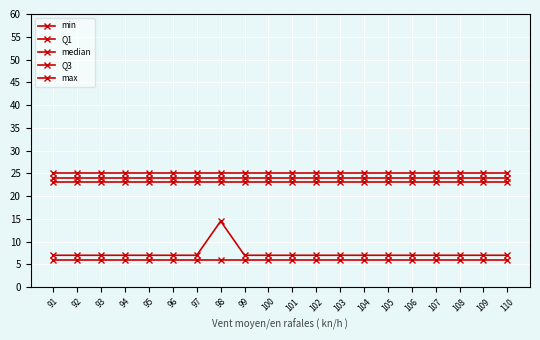

Reading left to right, extract all data points from this chart.

min: 91=6.0	92=6.0	93=6.0	94=6.0	95=6.0	96=6.0	97=6.0	98=6.0	99=6.0	100=6.0	101=6.0	102=6.0	103=6.0	104=6.0	105=6.0	106=6.0	107=6.0	108=6.0	109=6.0	110=6.0
Q1: 91=7.0	92=7.0	93=7.0	94=7.0	95=7.0	96=7.0	97=7.0	98=14.5	99=7.0	100=7.0	101=7.0	102=7.0	103=7.0	104=7.0	105=7.0	106=7.0	107=7.0	108=7.0	109=7.0	110=7.0
median: 91=23.0	92=23.0	93=23.0	94=23.0	95=23.0	96=23.0	97=23.0	98=23.0	99=23.0	100=23.0	101=23.0	102=23.0	103=23.0	104=23.0	105=23.0	106=23.0	107=23.0	108=23.0	109=23.0	110=23.0
Q3: 91=24.0	92=24.0	93=24.0	94=24.0	95=24.0	96=24.0	97=24.0	98=24.0	99=24.0	100=24.0	101=24.0	102=24.0	103=24.0	104=24.0	105=24.0	106=24.0	107=24.0	108=24.0	109=24.0	110=24.0
max: 91=25.0	92=25.0	93=25.0	94=25.0	95=25.0	96=25.0	97=25.0	98=25.0	99=25.0	100=25.0	101=25.0	102=25.0	103=25.0	104=25.0	105=25.0	106=25.0	107=25.0	108=25.0	109=25.0	110=25.0